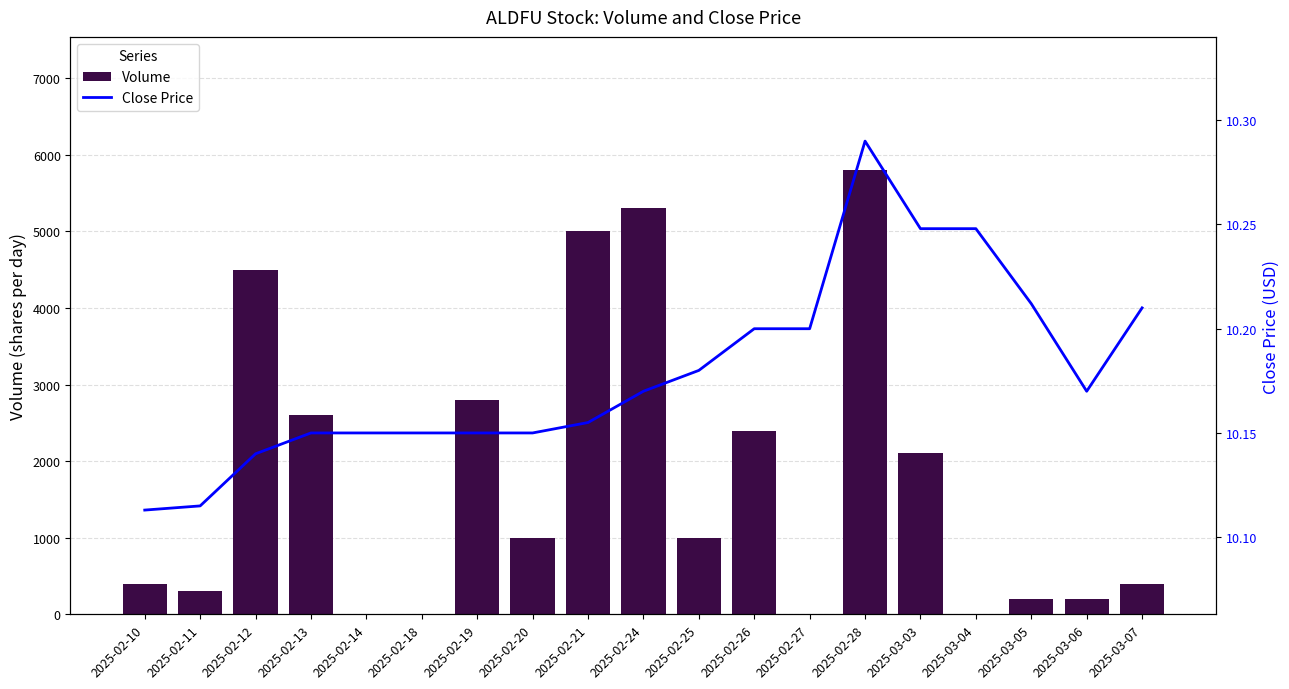

At which category is the sum across all series the highest?

2025-02-28